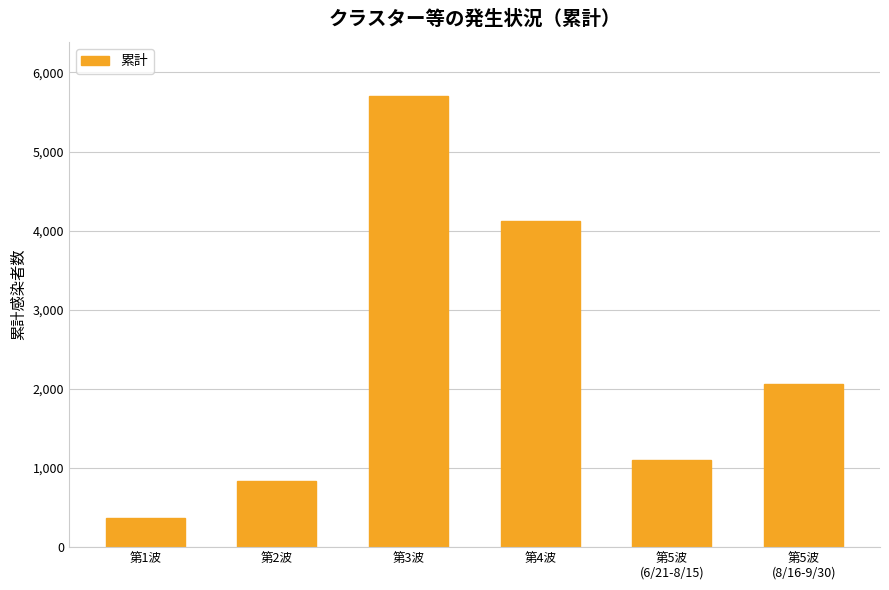

What is the change in value from 第1波 to 第4波?

+3759